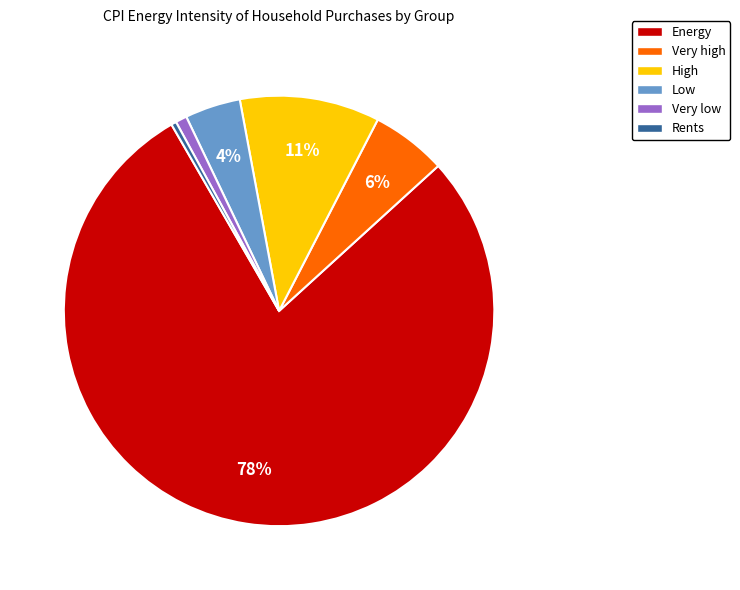

How many segments does this pie chart have?

6